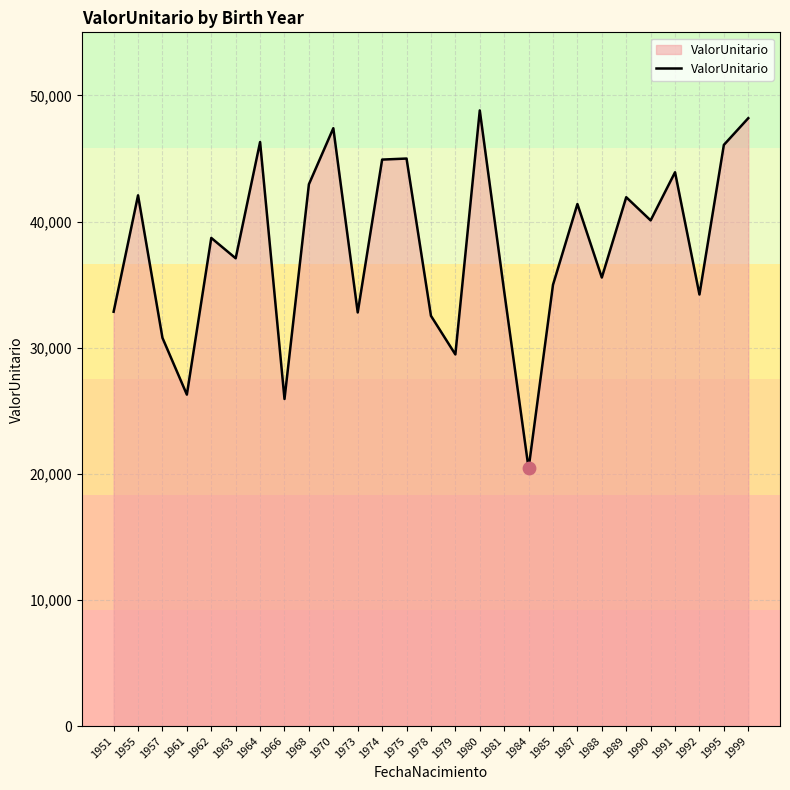

What is the change in value from 1951 to 1974?

+12062.6